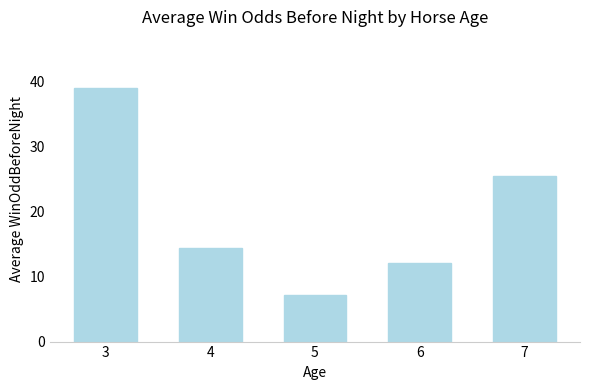

The chart shows a value of 14.4 at 4. True or false?

True